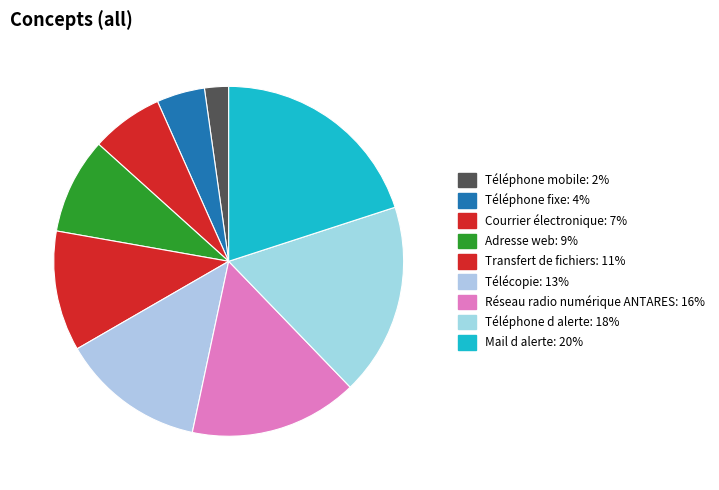

Which slice is the smallest?

Téléphone mobile